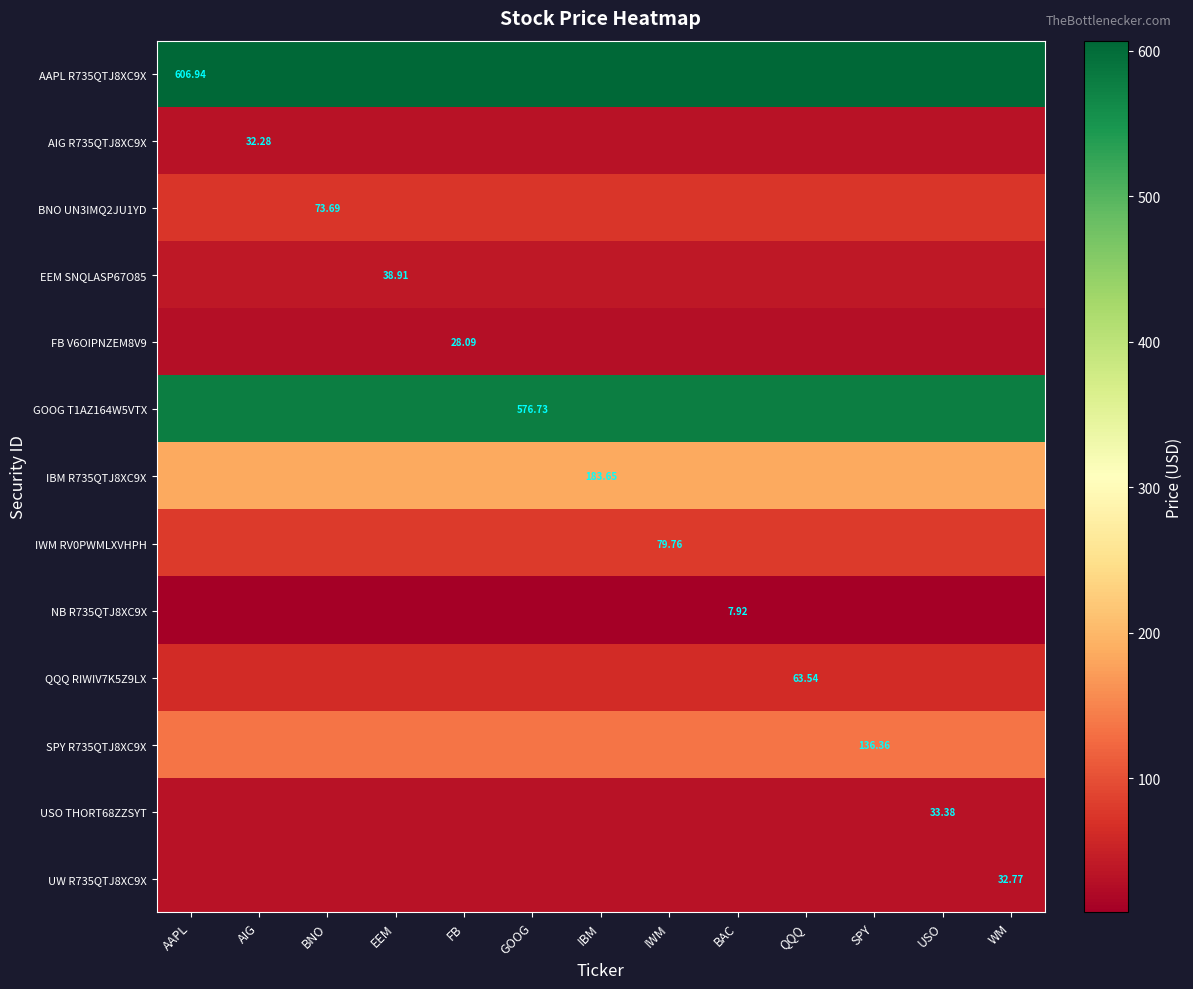

What is the sum of the IWM RV0PWMLXVHPH values at QQQ and USO?

159.5